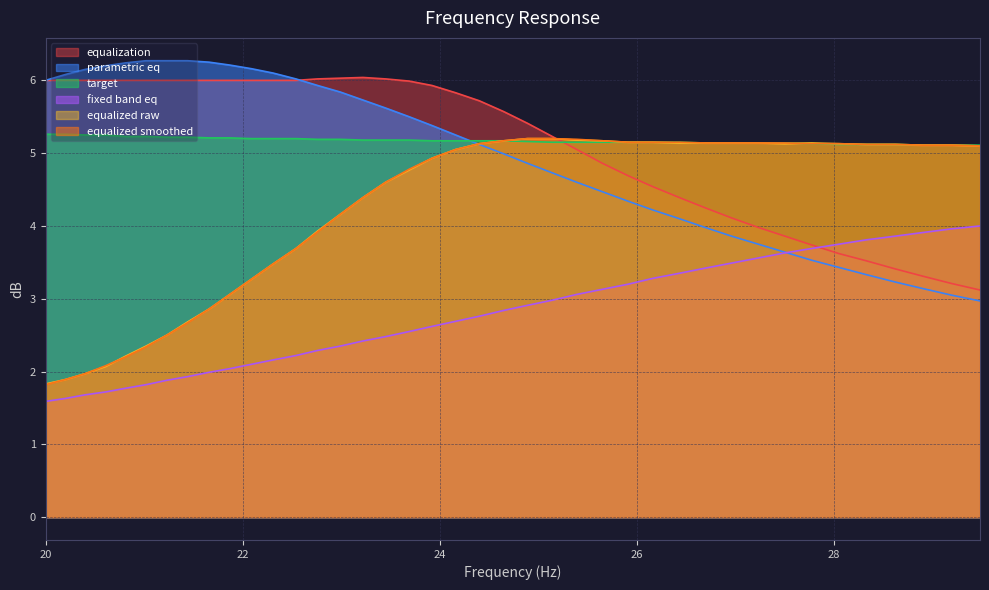

What value does the equalized_raw series have at 27.77?

5.1